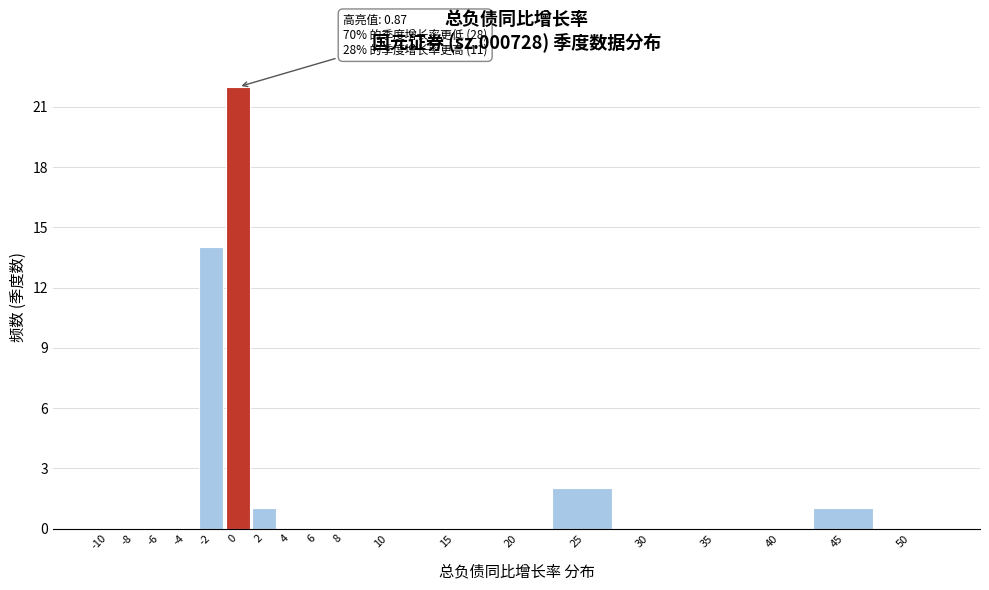

Reading left to right, list all the values displayed in this chart.

-10=0	-8=0	-6=0	-4=0	-2=14	0=22	2=1	4=0	6=0	8=0	10=0	15=0	20=0	25=2	30=0	35=0	40=0	45=1	50=0